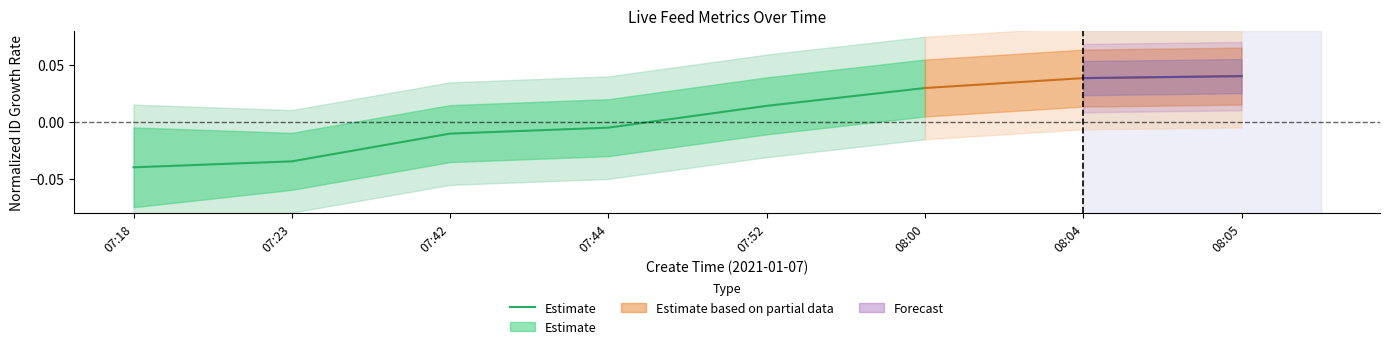

What is the label of the 2nd point from the right?

07:52